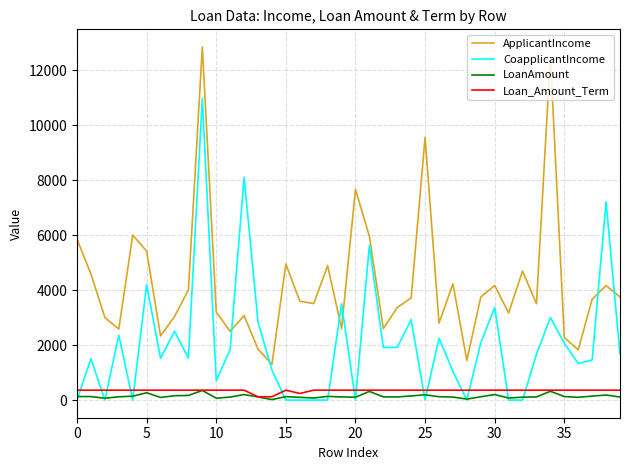

What is the highest value of the CoapplicantIncome series?

10968